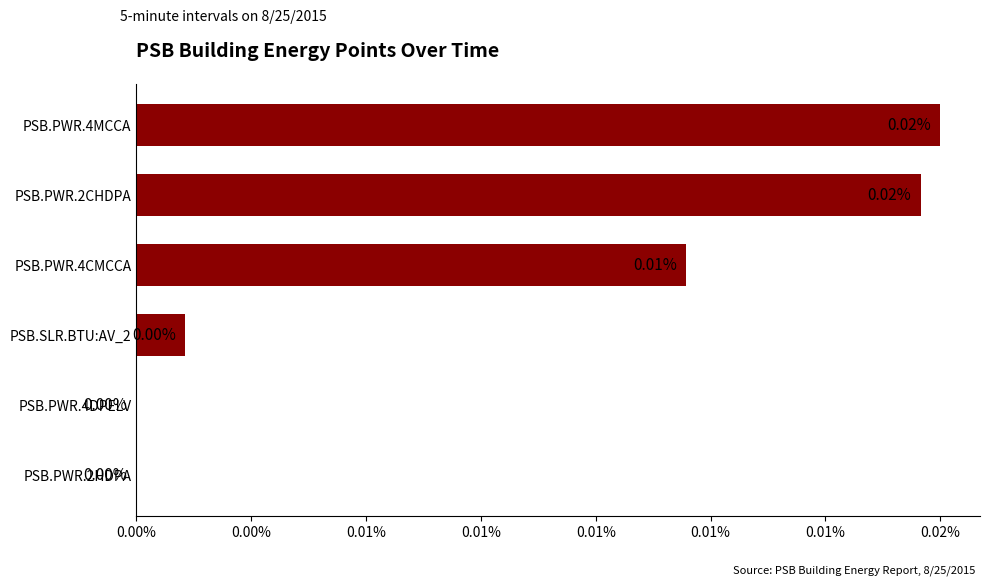

Are the bars grouped side by side (vs. stacked)?

No